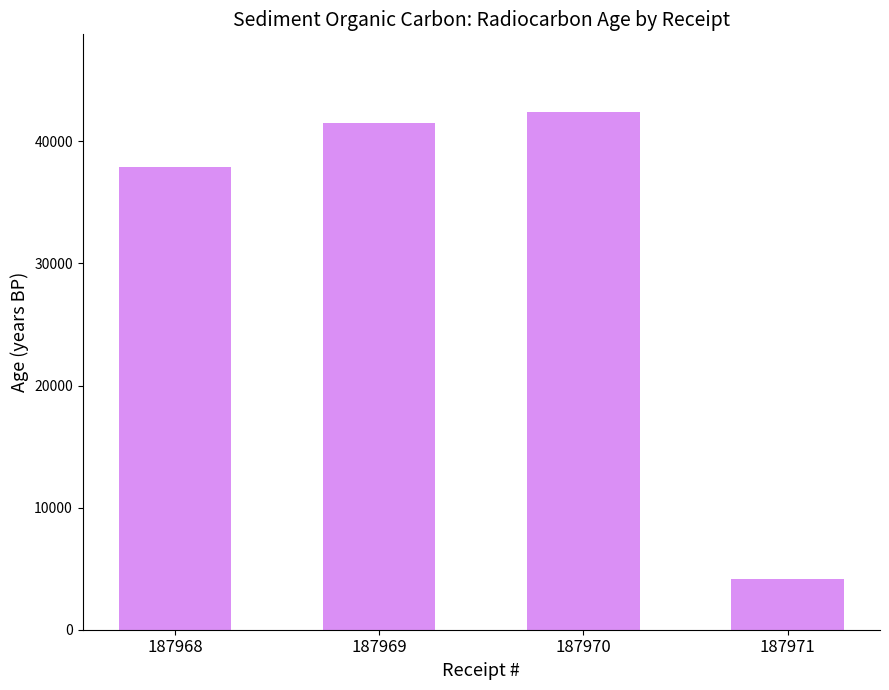

True or false: the data shows 42400 at 187970.

True